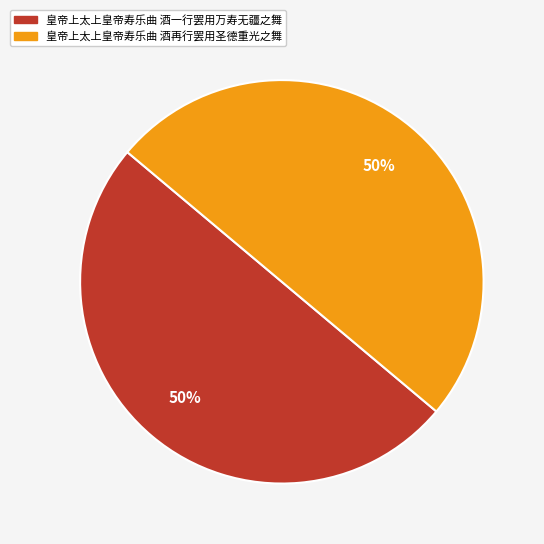

To the nearest percent, what portion does 皇帝上太上皇帝寿乐曲 酒一行罢用万寿无疆之舞 represent?

50%